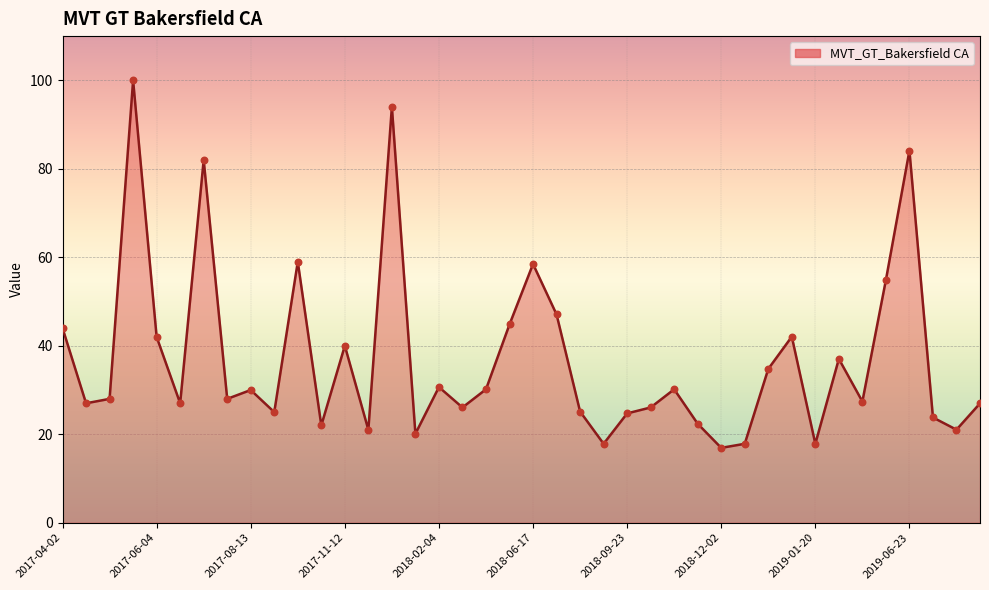

What is the difference between the maximum and minimum values?

83.1